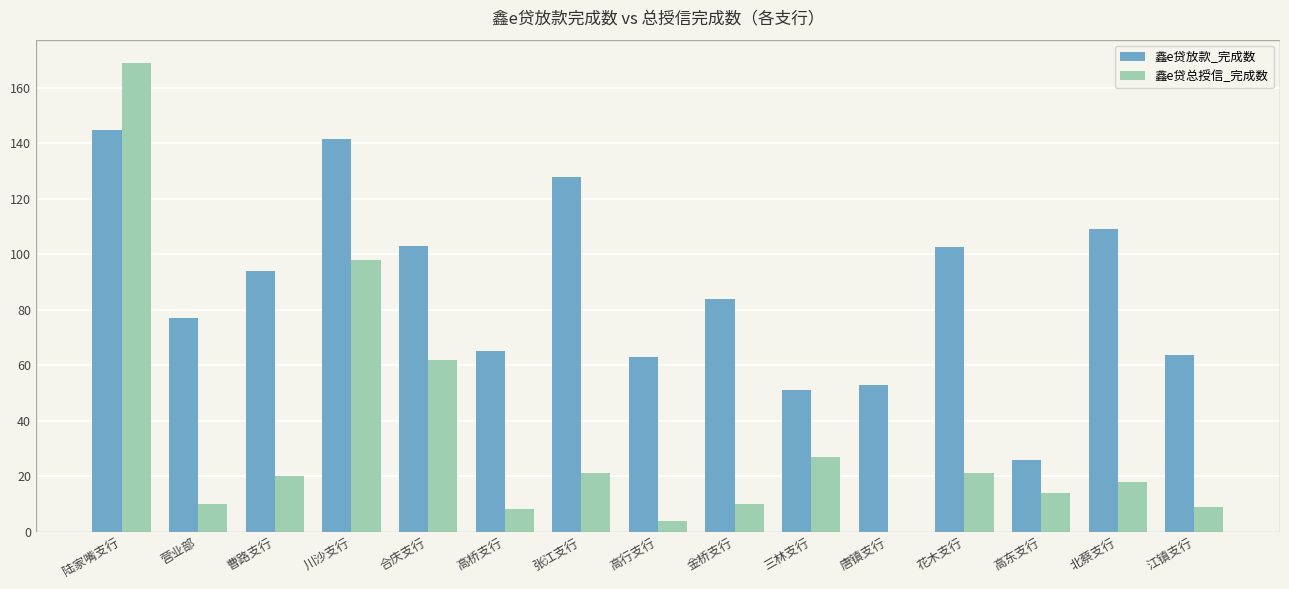

Which series has the largest total across all categories?

鑫e贷放款_完成数